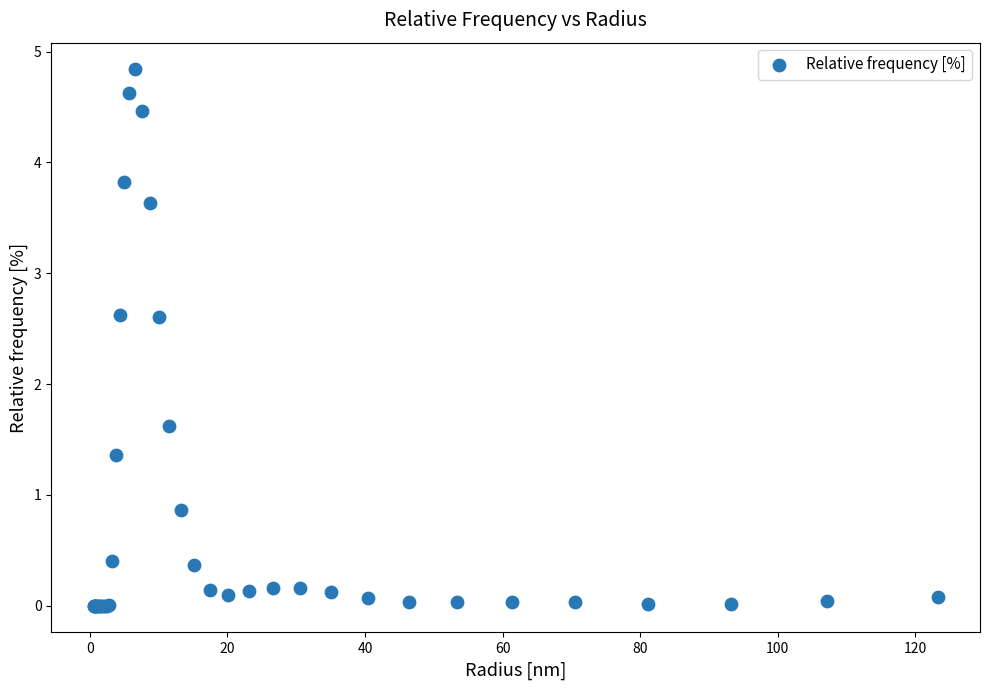

What Y value in the scatter plot is closest to 2?

1.6